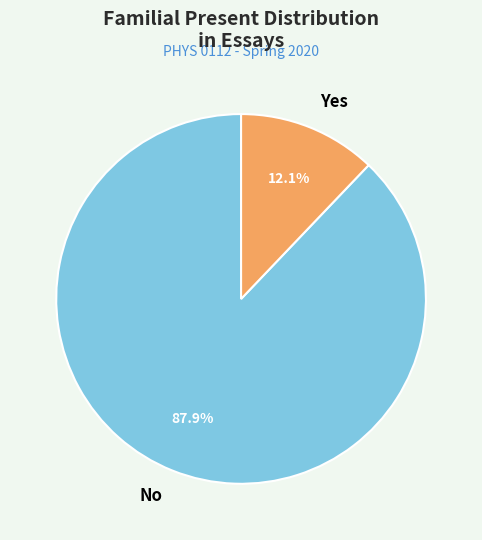

Is there any slice that represents more than half of the pie?

Yes